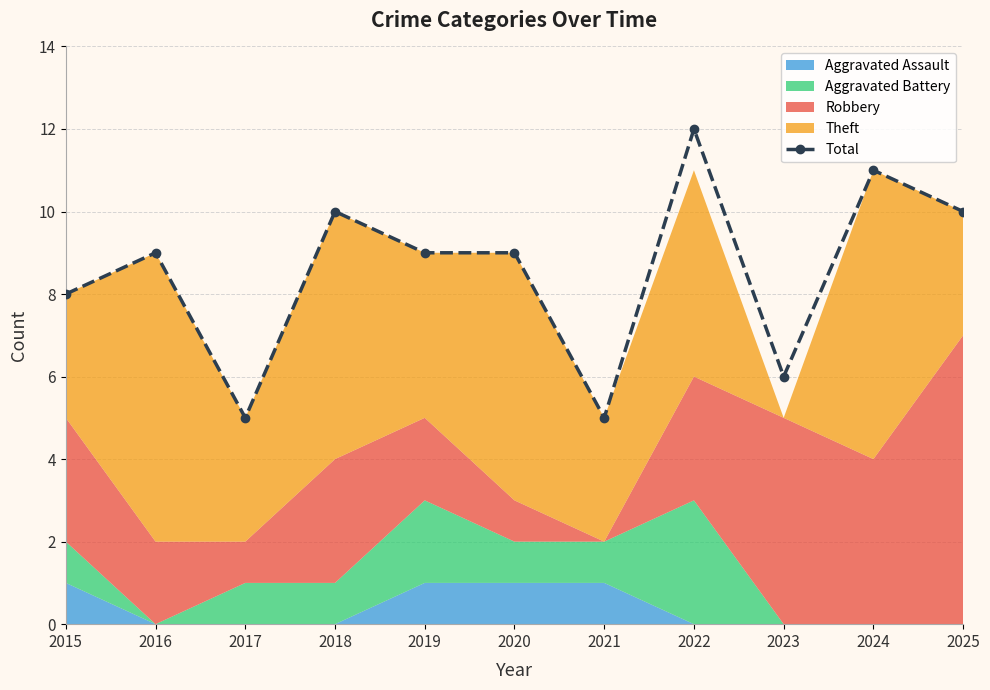

Which category has the highest value across all series?

2022